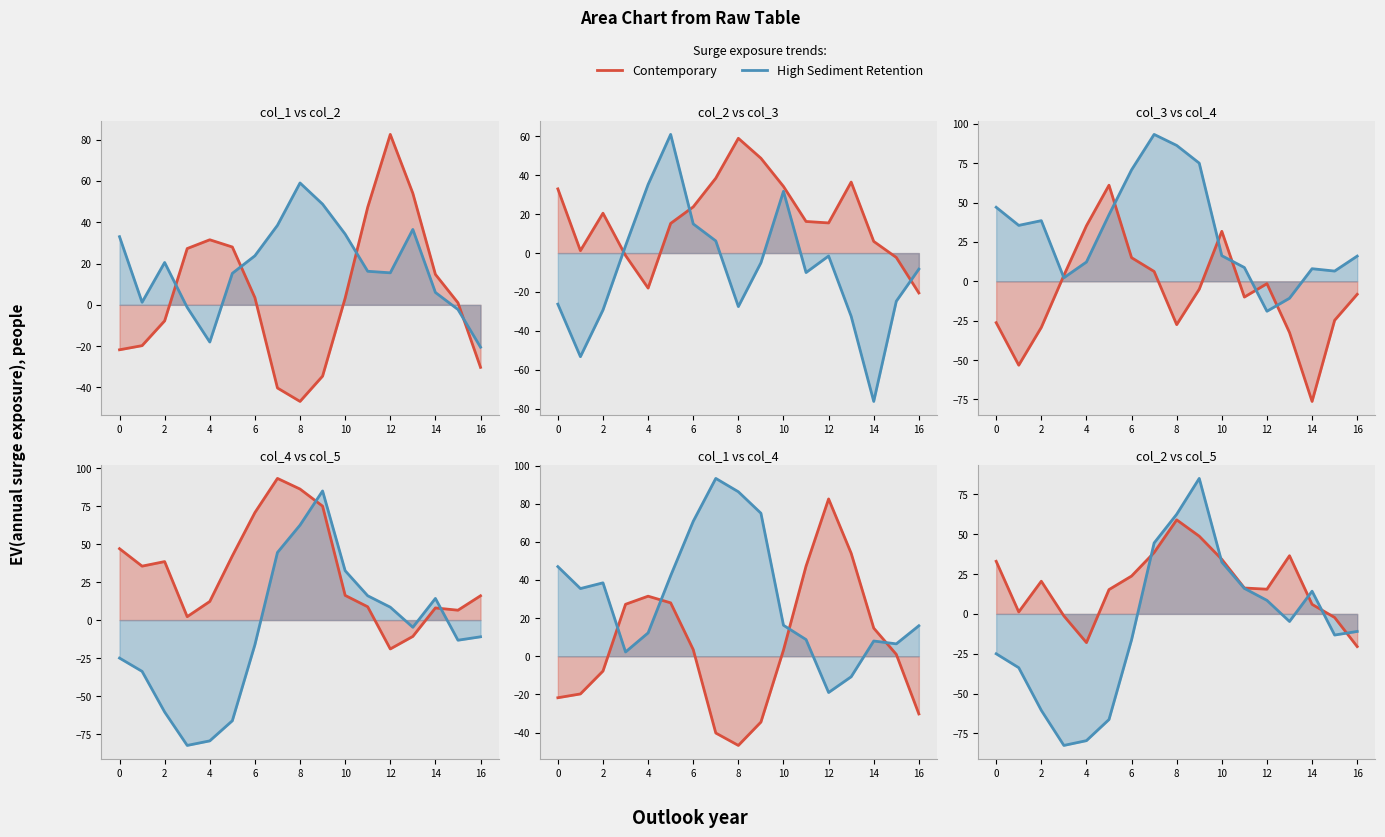

True or false: Contemporary line and High Sediment Retention line cross at least once.

True